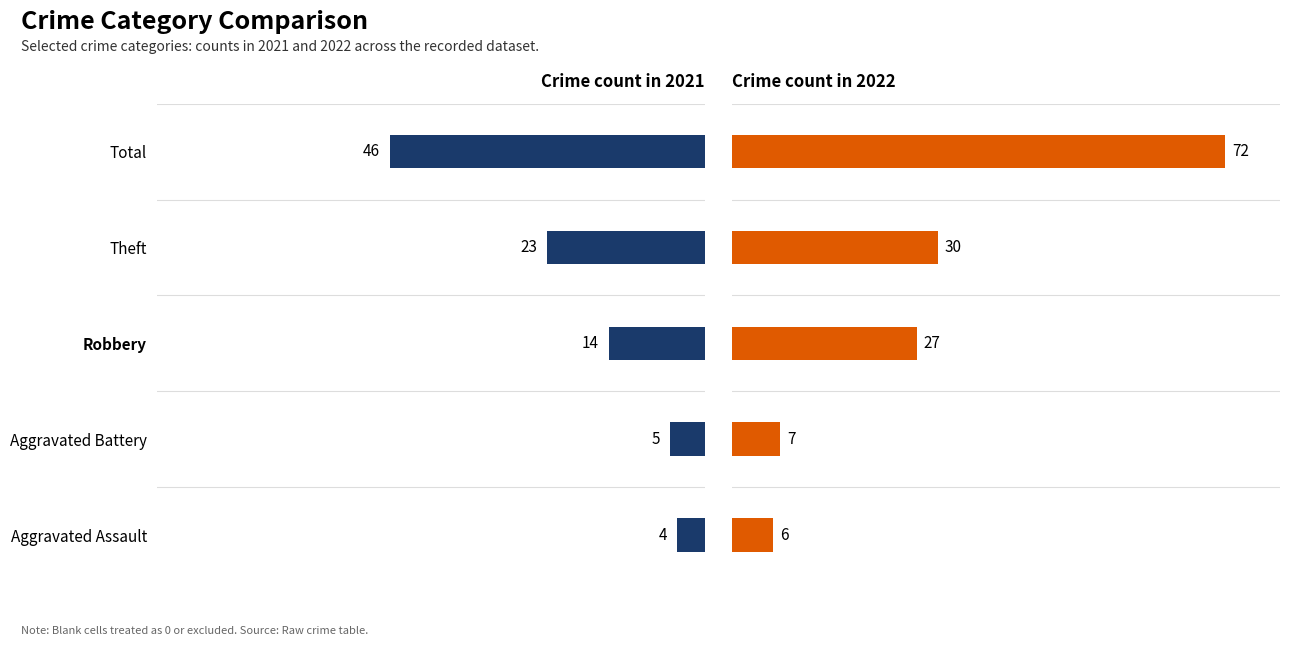

The value of 2021 at Total is 68. True or false?

False